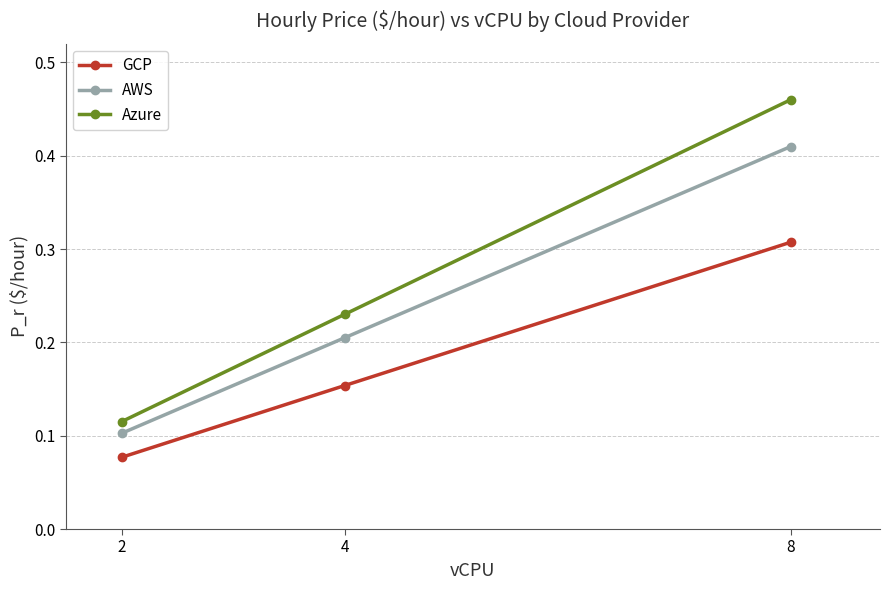

Is it true that Azure equals 0.2 at 4?

True